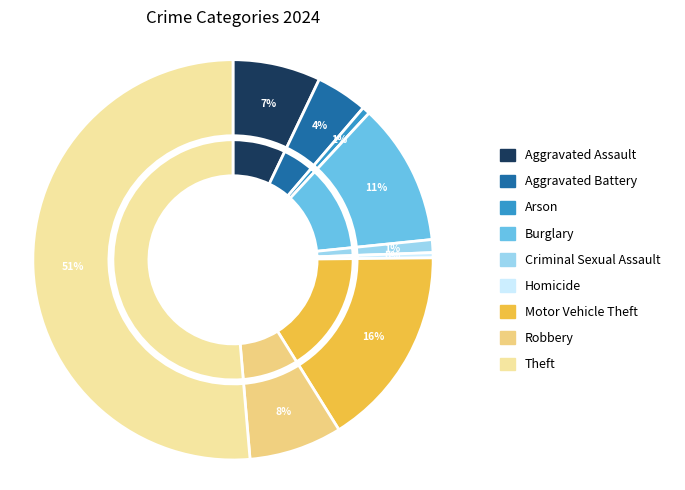

Rank the categories by value from lowest to highest.

Homicide, Arson, Criminal Sexual Assault, Aggravated Battery, Aggravated Assault, Robbery, Burglary, Motor Vehicle Theft, Theft